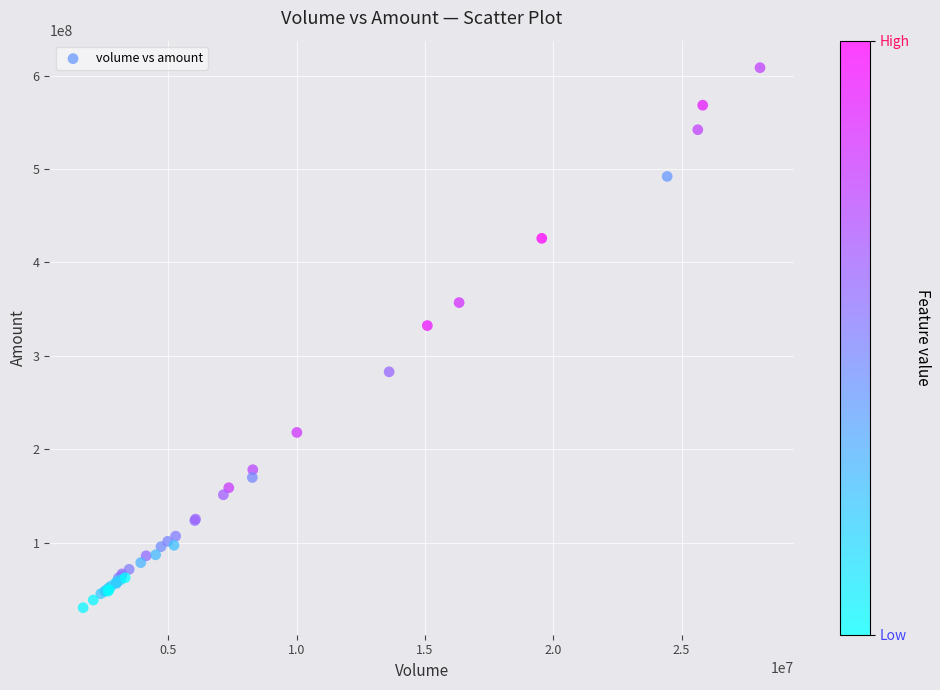

What Y value in the scatter plot is closest to 319377421?

332347808